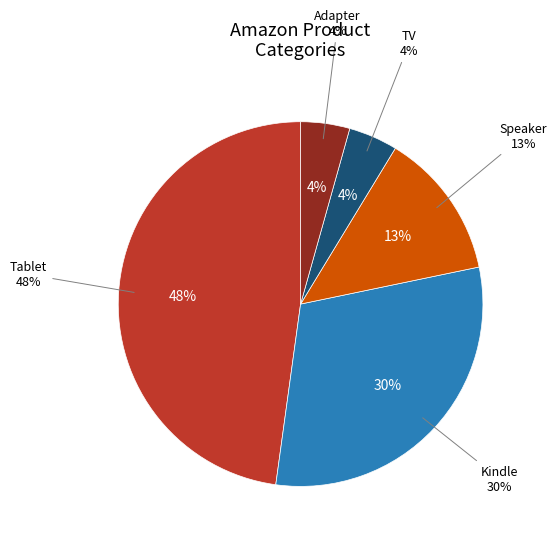

Is Speaker the majority of the pie?

No